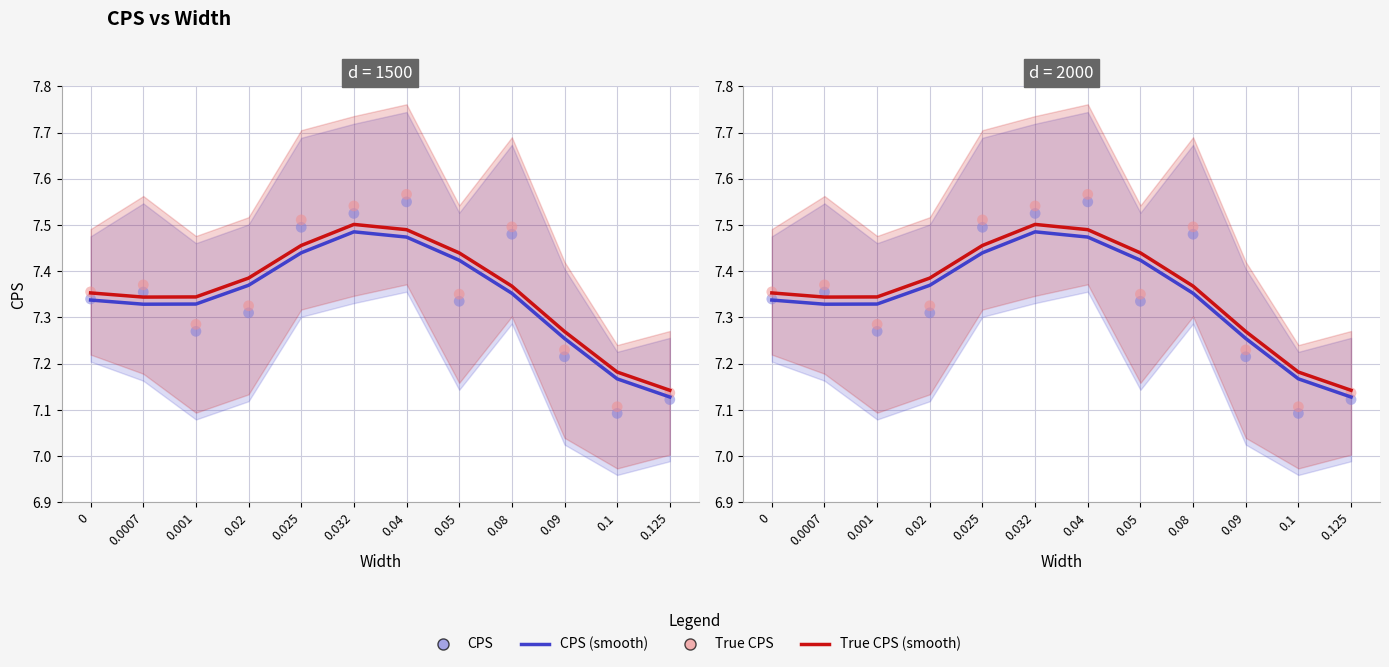

What is the total value across all series at 0?

29.4